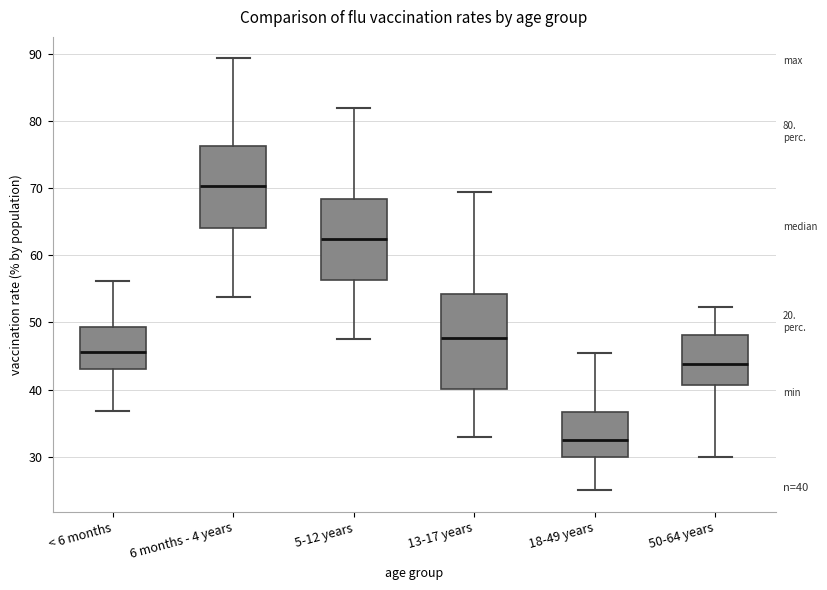

Which box is the tallest, from its lower edge to its upper edge?

13-17 years